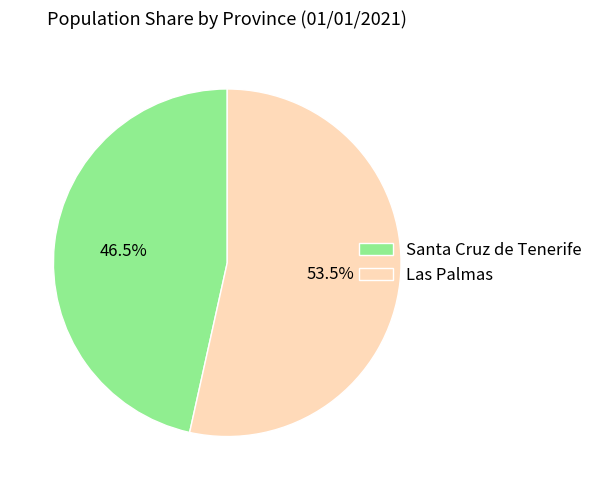

How much of the chart is everything except Santa Cruz de Tenerife?

53.5%